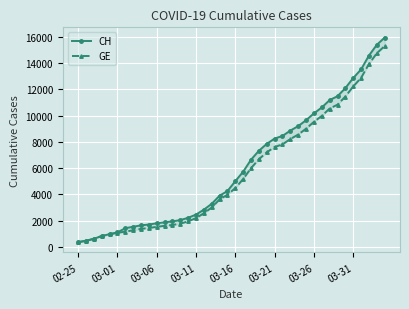

Is this an area chart (filled region under the line)?

No